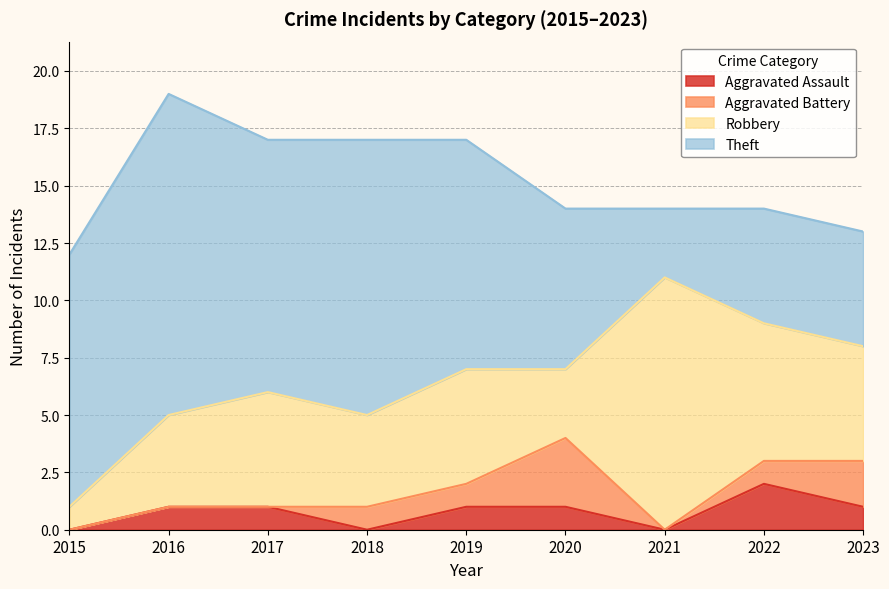

Where does the Aggravated Assault series first go above 1?

2022